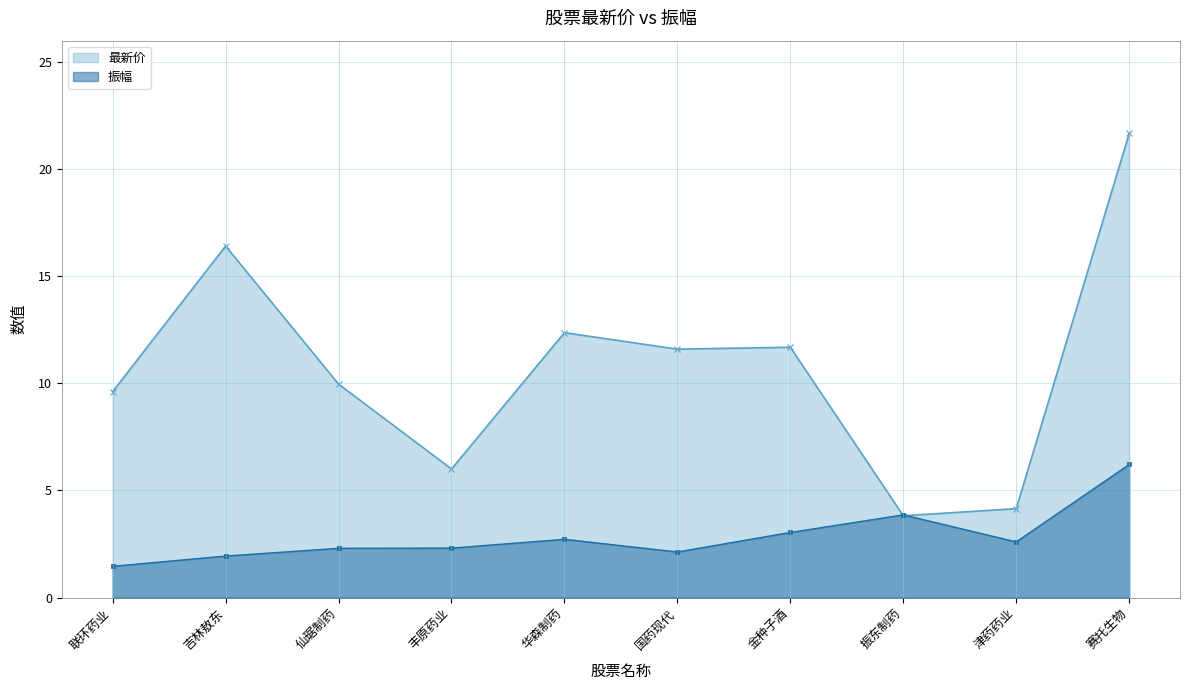

Between 仙琚制药 and 丰原药业, which is larger?

仙琚制药